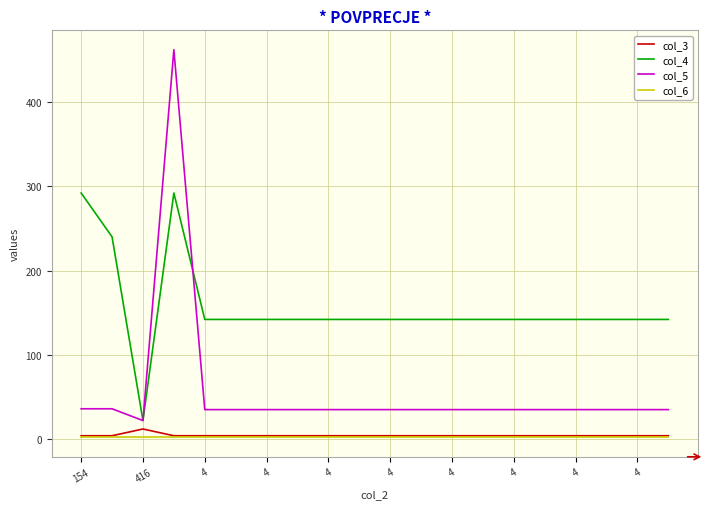

Which series has the largest total across all categories?

col_4